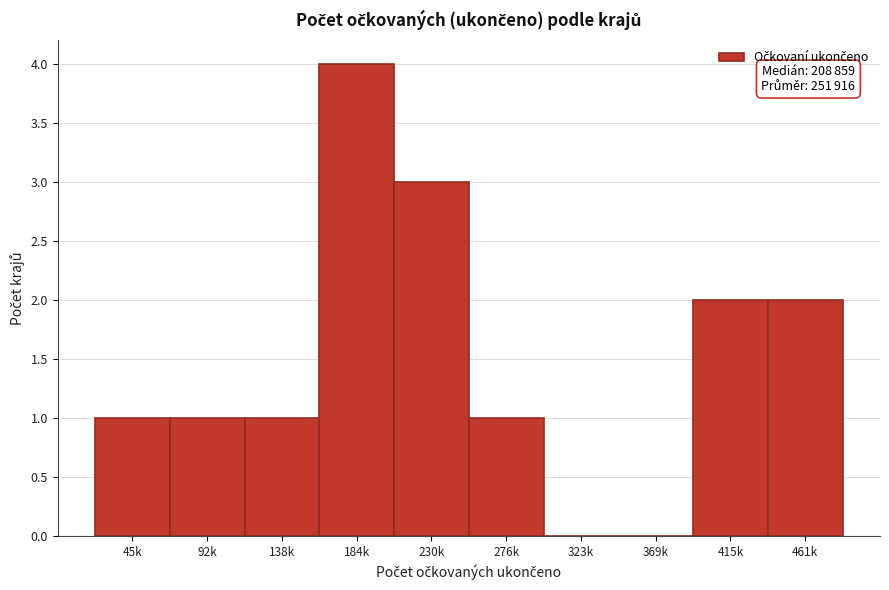

Reading right to left, list all the values displayed in this chart.

461k=2	415k=2	369k=0	323k=0	276k=1	230k=3	184k=4	138k=1	92k=1	45k=1